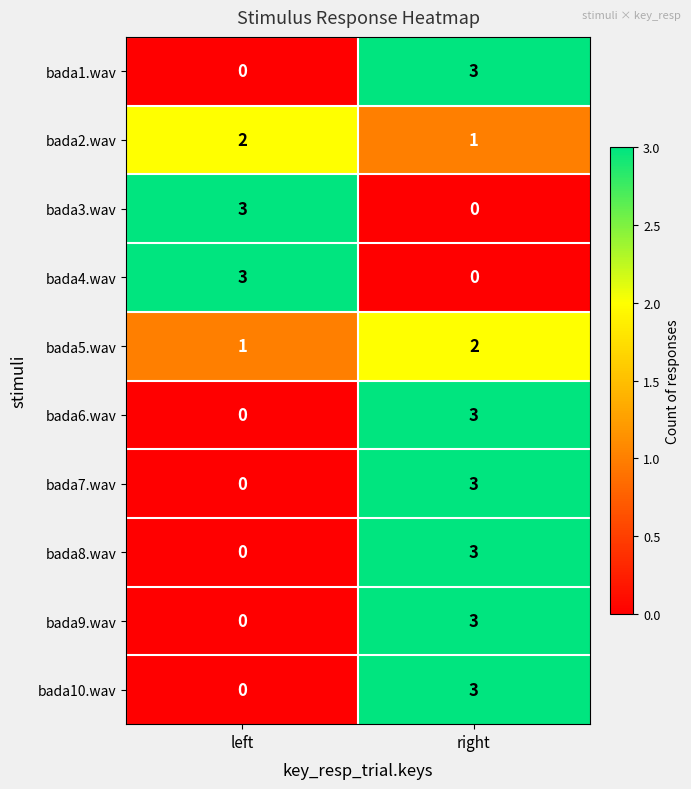

What is the difference between the bada4.wav values at left and right?

3